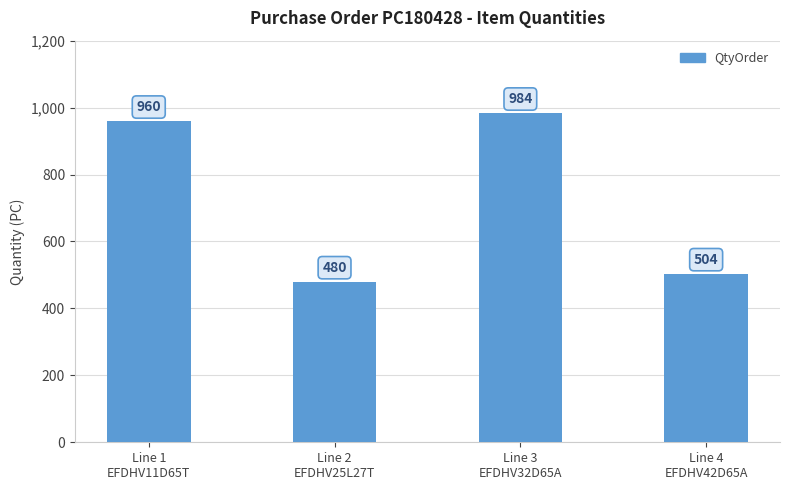

True or false: the data shows 504 at Line 4
EFDHV42D65A.

True